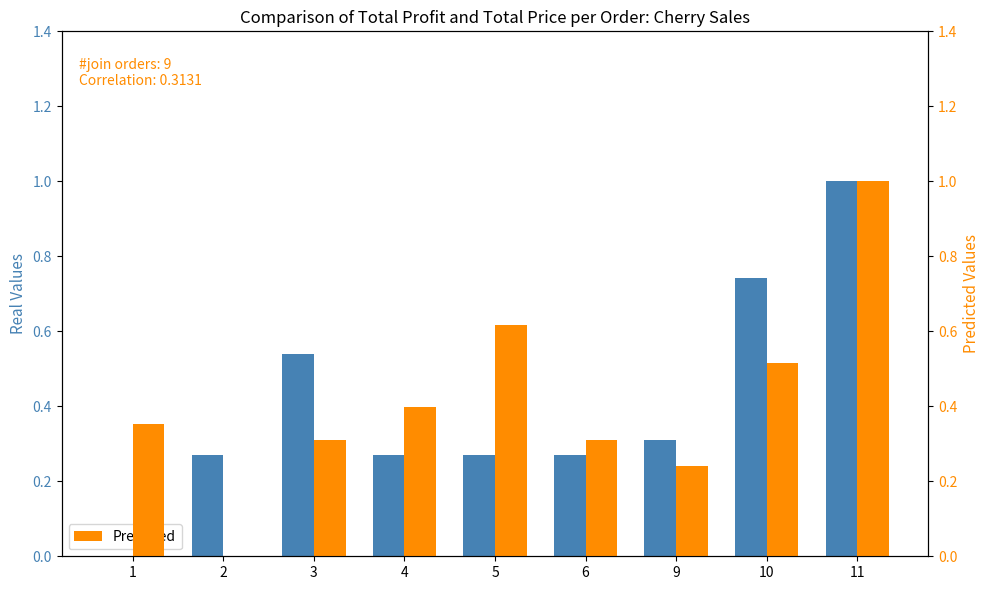

The Predicted series shows 0.4 at 6. True or false?

False